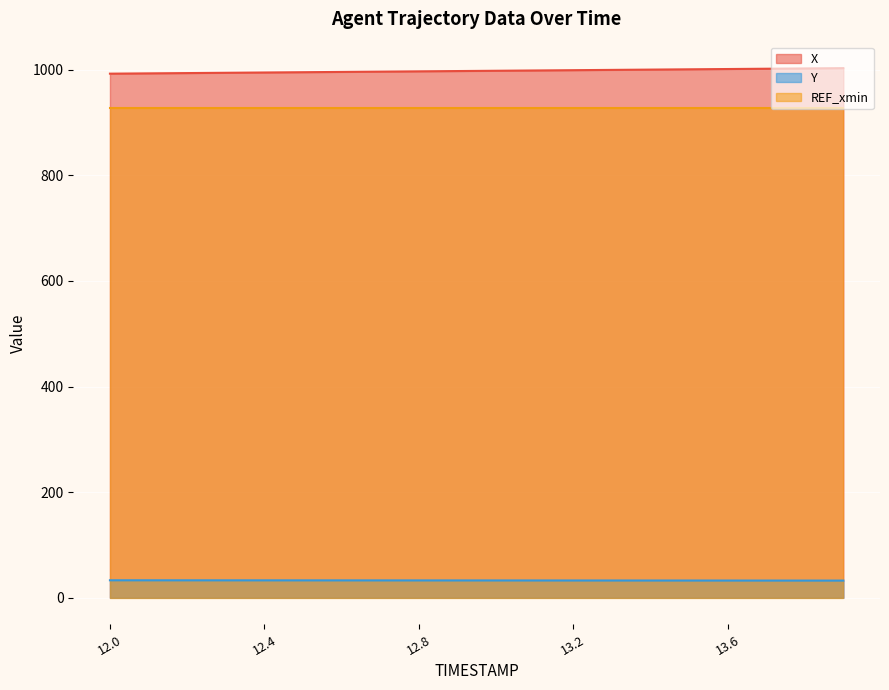

True or false: Y and X intersect in this chart.

False